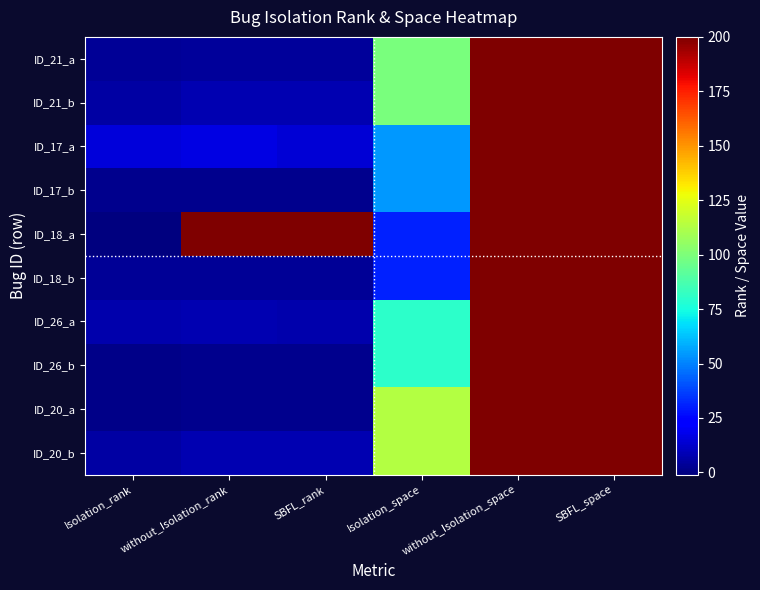

Which series has the largest total across all categories?

ID_18_a